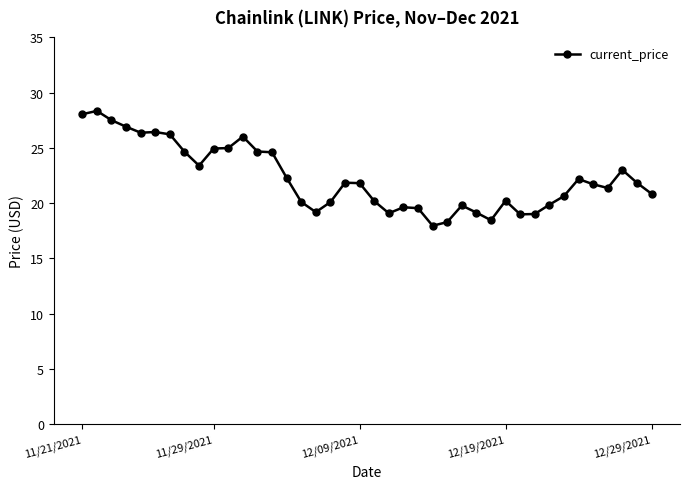

What is the sum of all values?

890.2